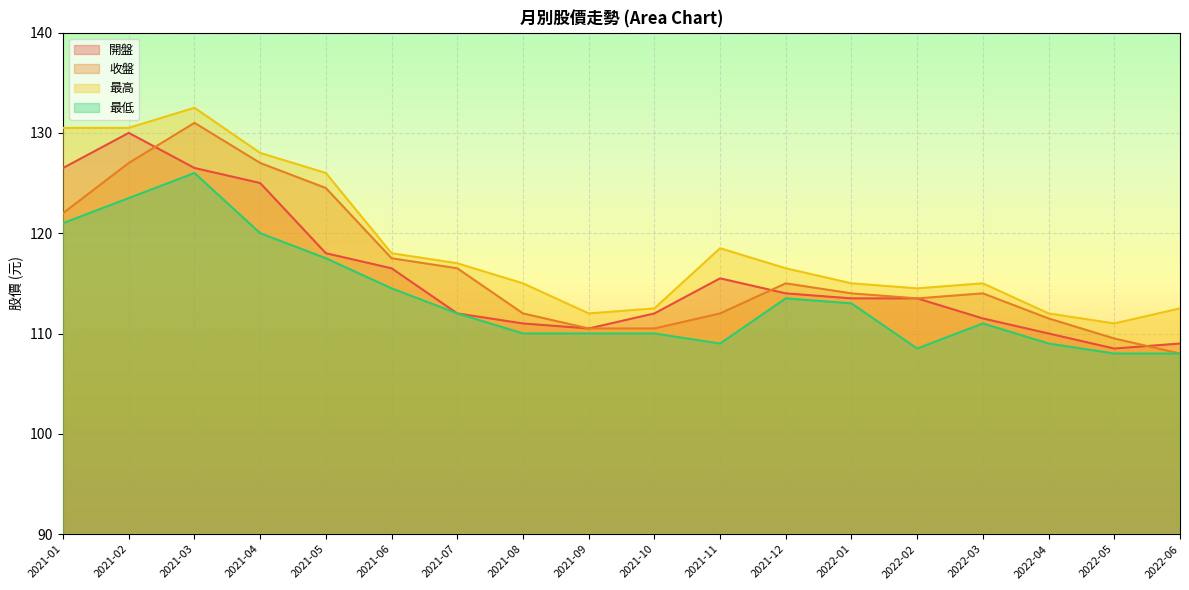

True or false: 收盤 and 最高 cross at least once.

False